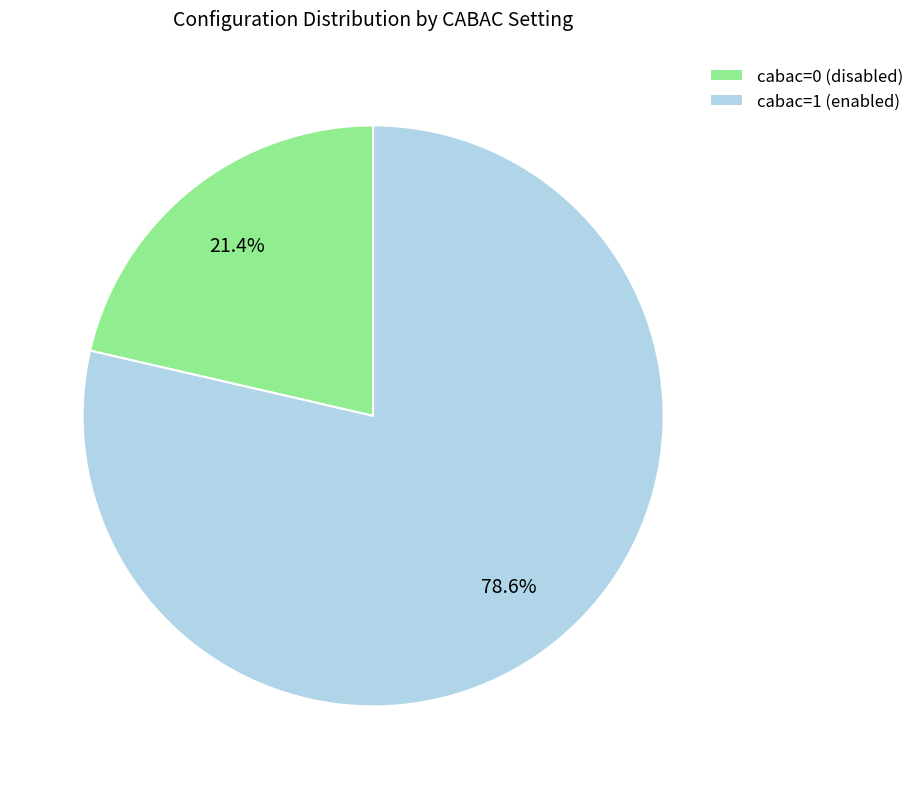

To the nearest percent, what is the difference between the largest and smallest slice percentages?

57%